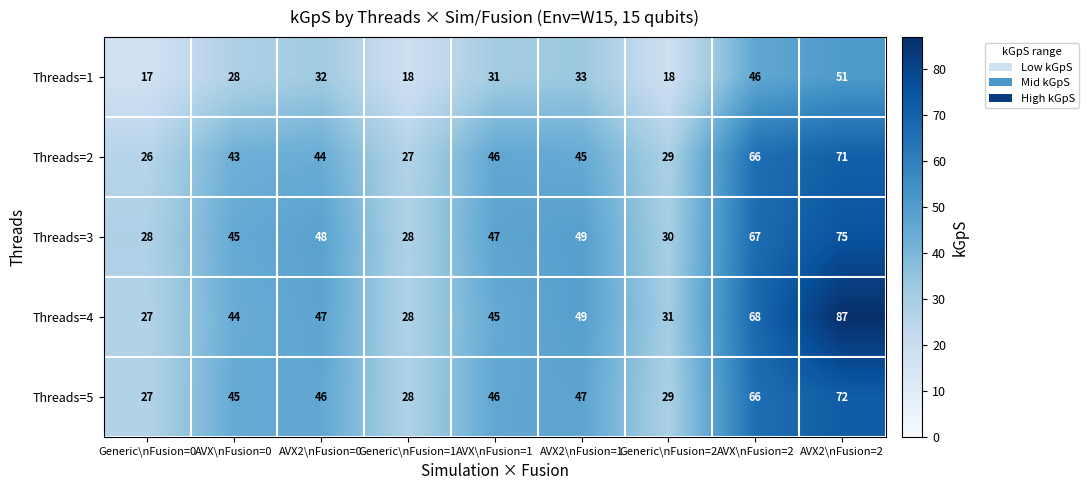

Which series has the largest total across all categories?

Threads=4